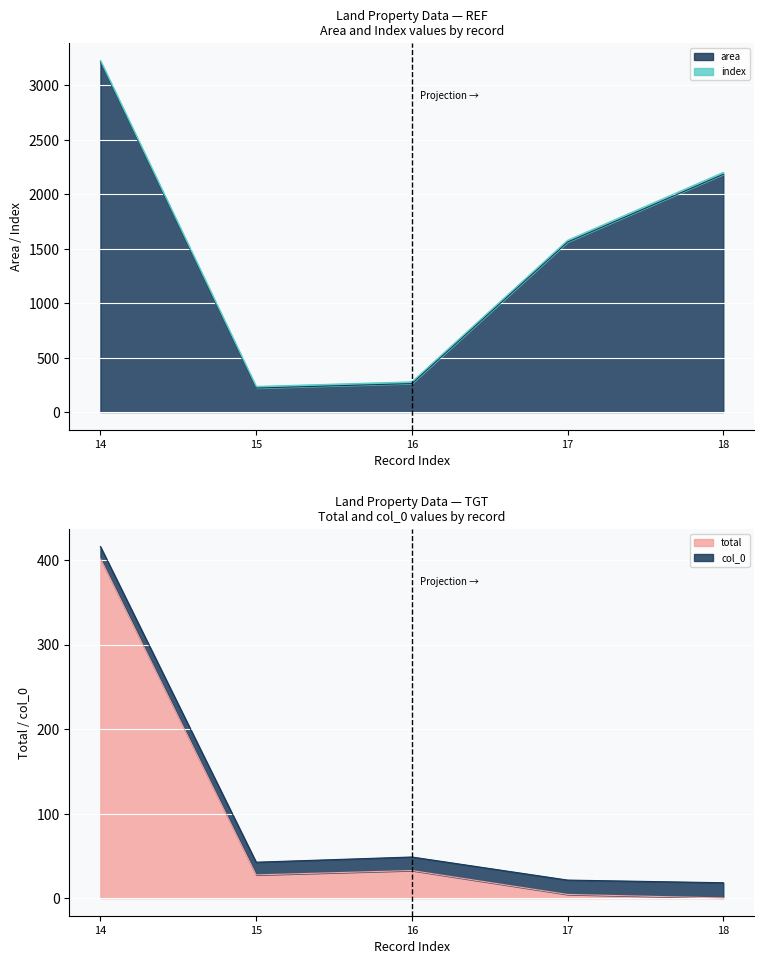

How many data points in col_0 are above 16?

2